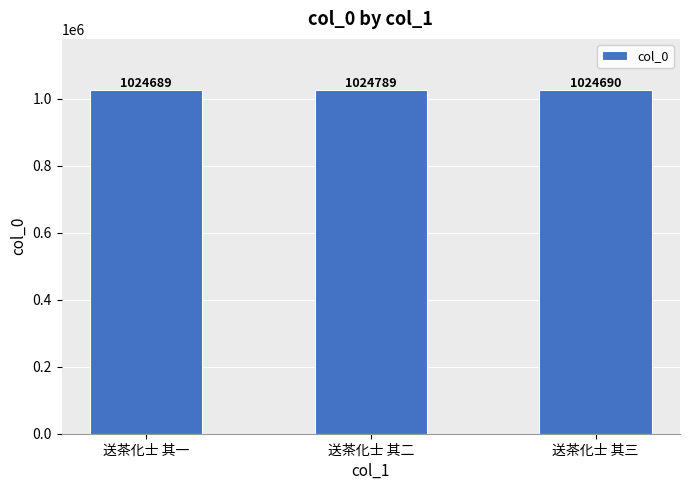

What is the average value?

1024723